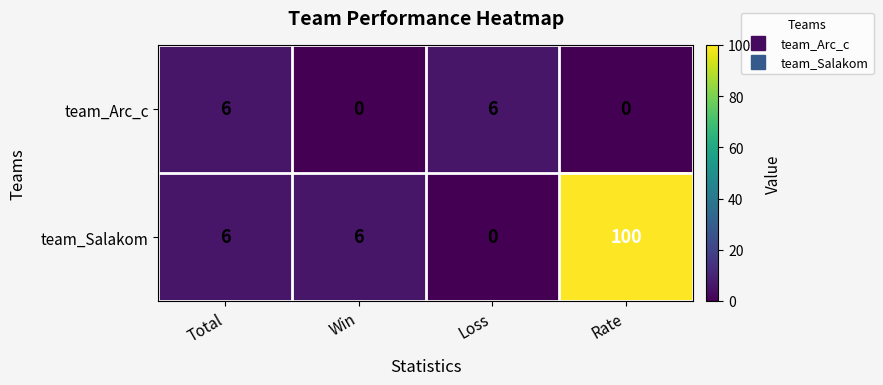

What is the sum of all team_Salakom values?

112